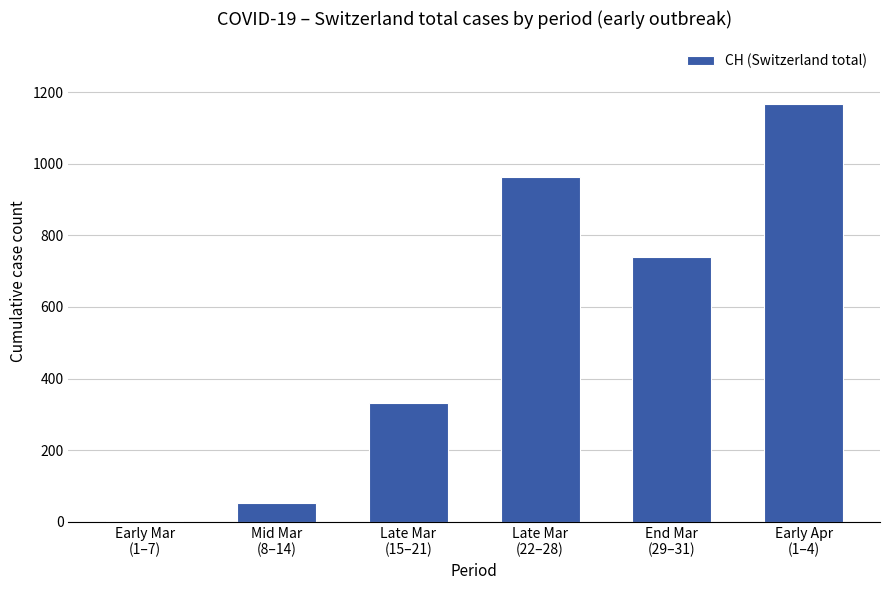

The chart shows a value of 2 at Early Mar
(1–7). True or false?

True